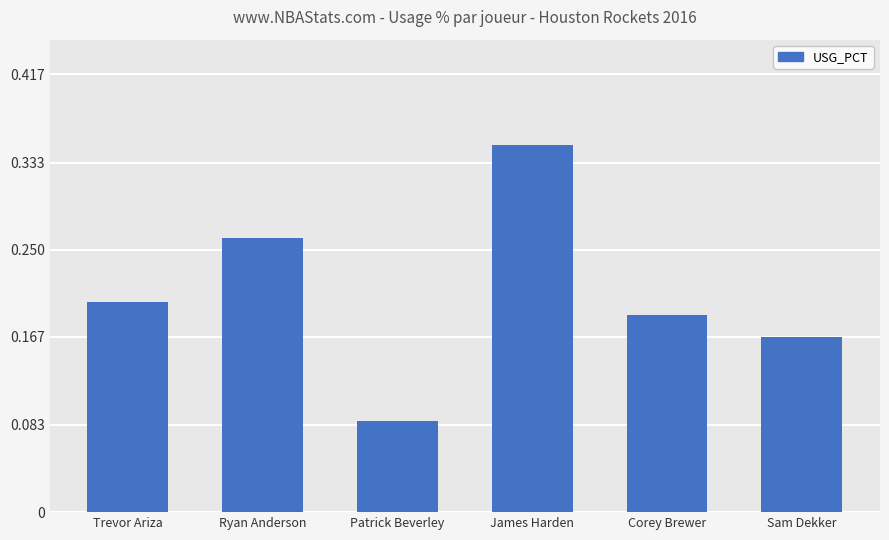

What is the label of the 1st bar from the left?

Trevor Ariza